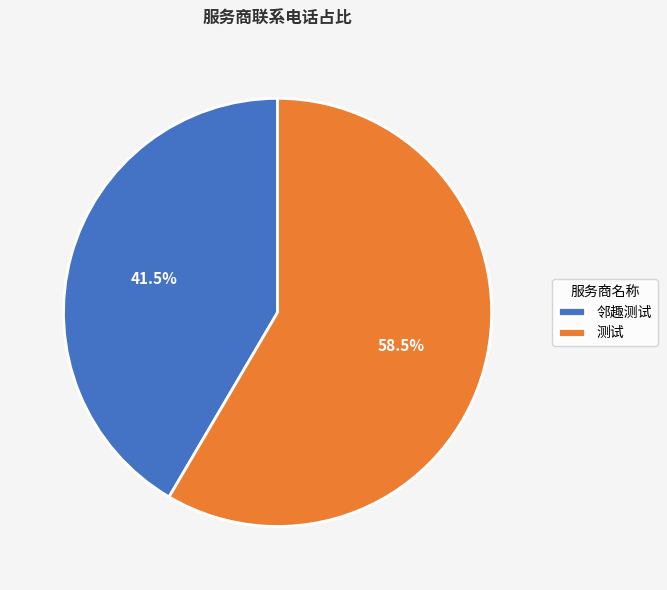

Which slice represents more than half of the pie?

测试